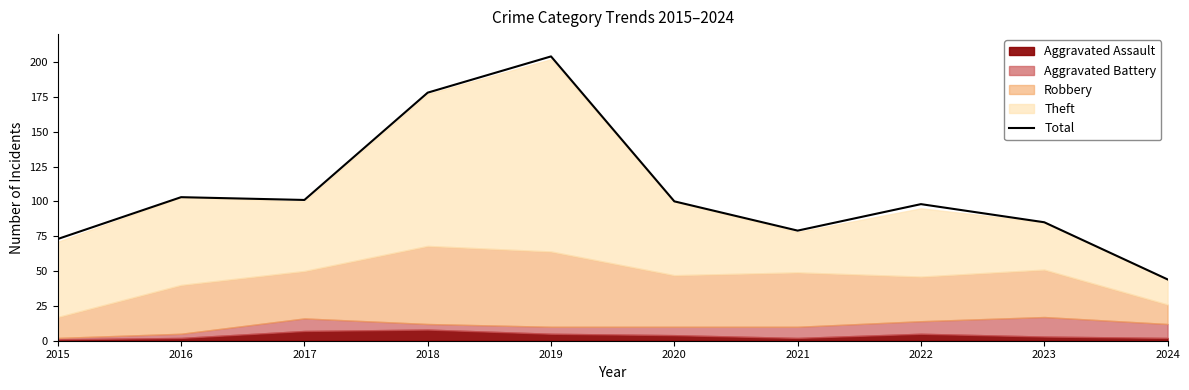

Where is the data nearest to the value 124?

2016